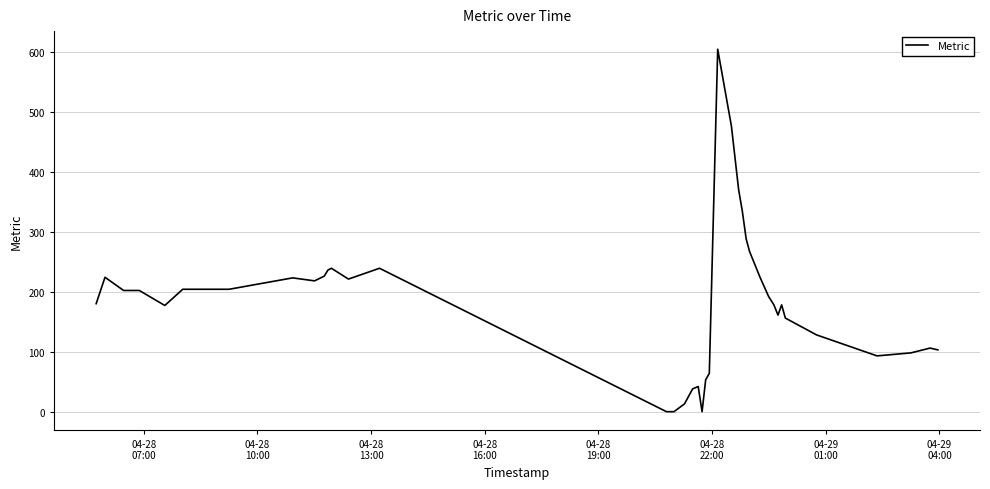

What is the maximum value shown in the chart?

604